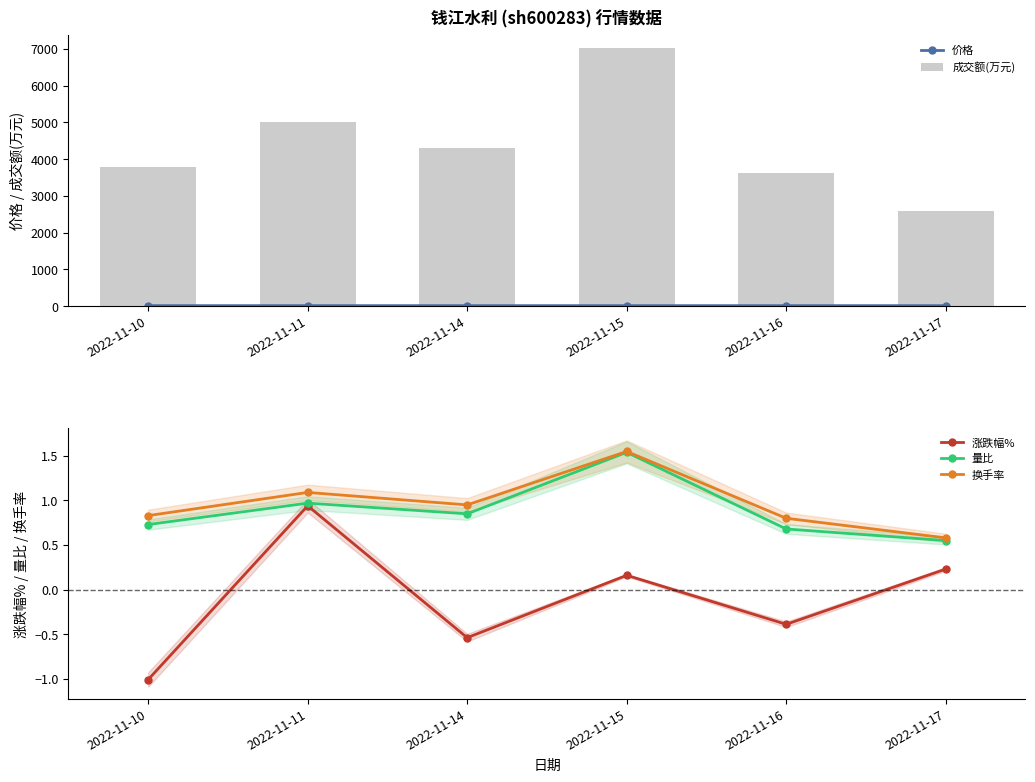

What is the greatest value displayed?

7026.0